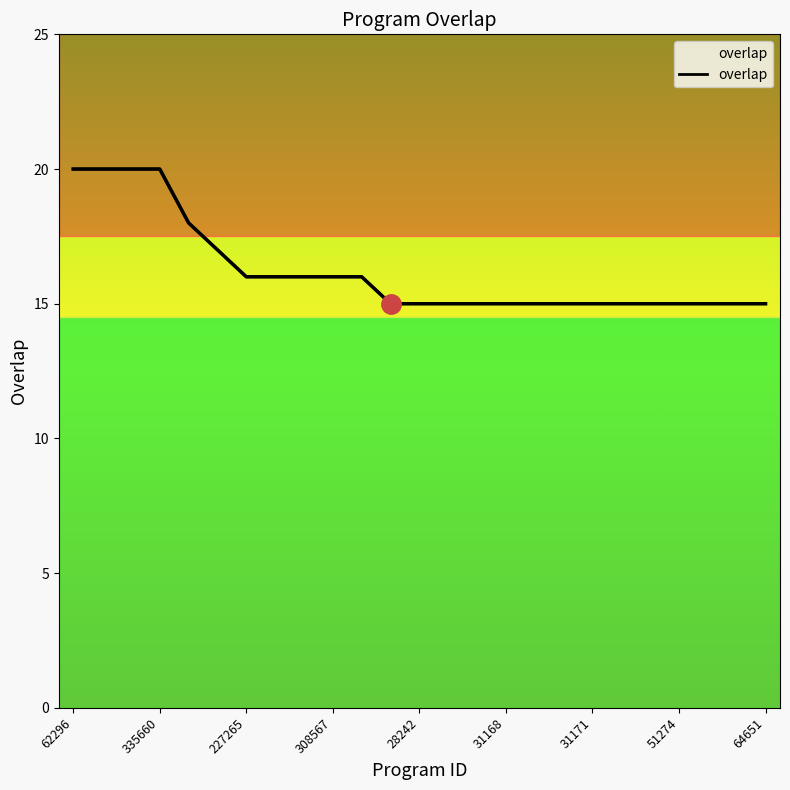

Reading right to left, transcribe all the data shown in this chart.

15	15	15	15	15	15	15	15	15	15	15	15	15	15	16	16	16	16	16	17	18	20	20	20	20